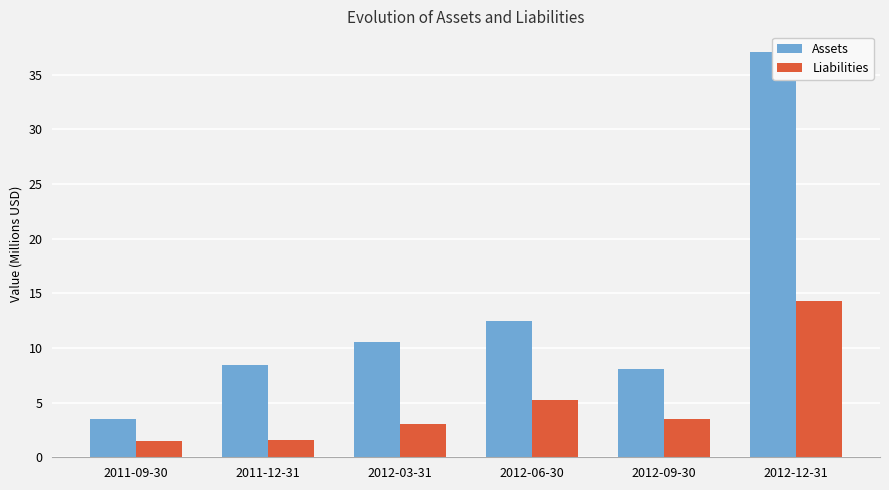

The Assets series shows 8.4 at 2011-12-31. True or false?

True